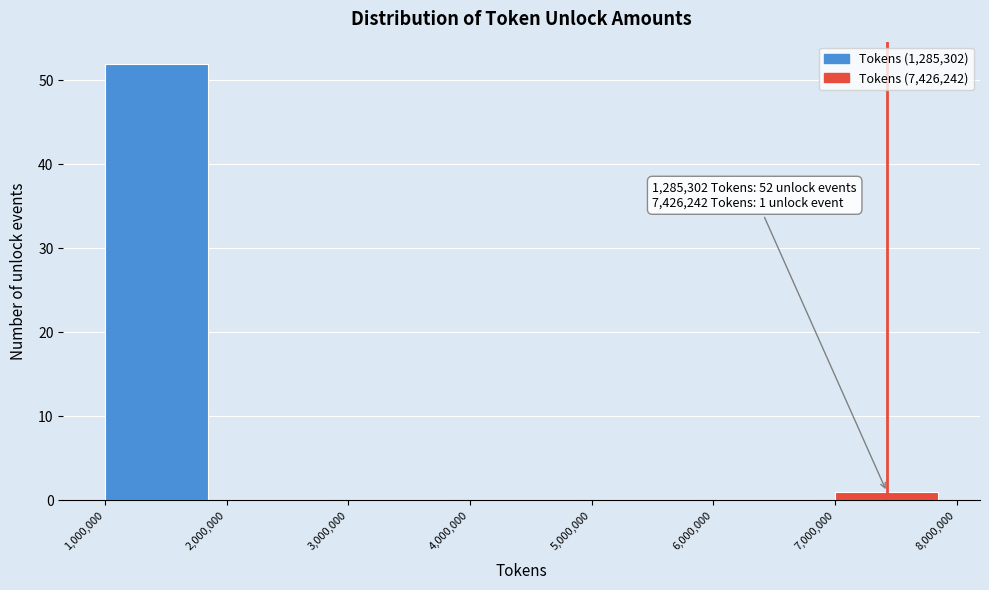

Over which range of the x-axis is the bar tallest?

1,000,000 to 2,000,000